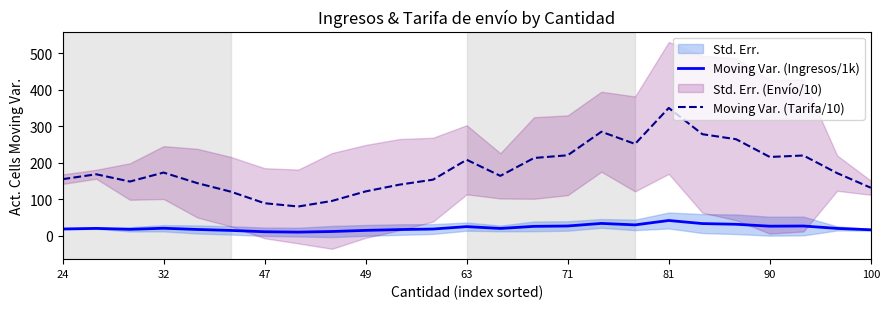

What is the average value of the Moving Var. (Ingresos/1k) series?

21.3